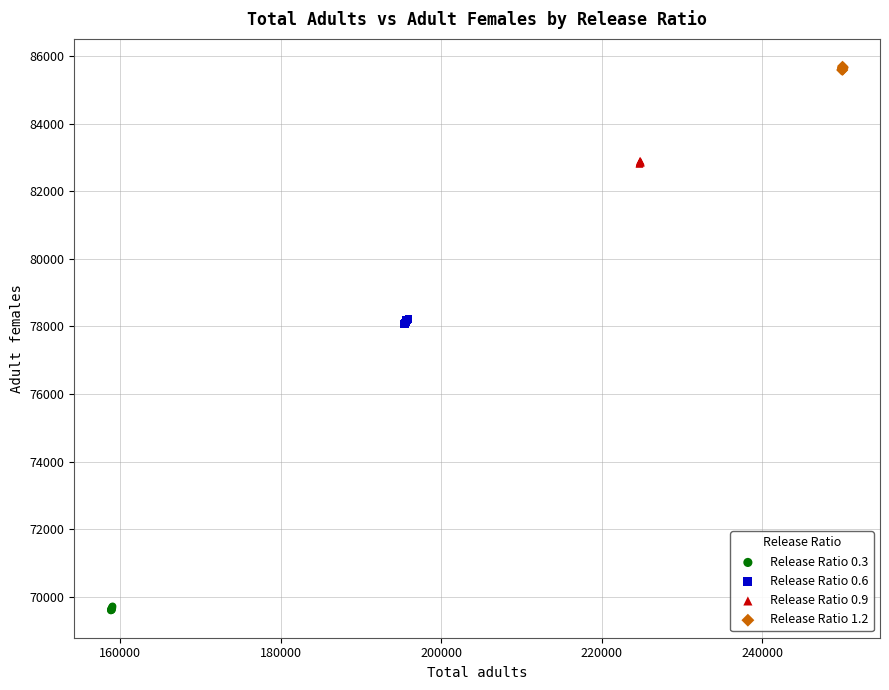

Which series contains the lowest Y value?

Release Ratio 0.3